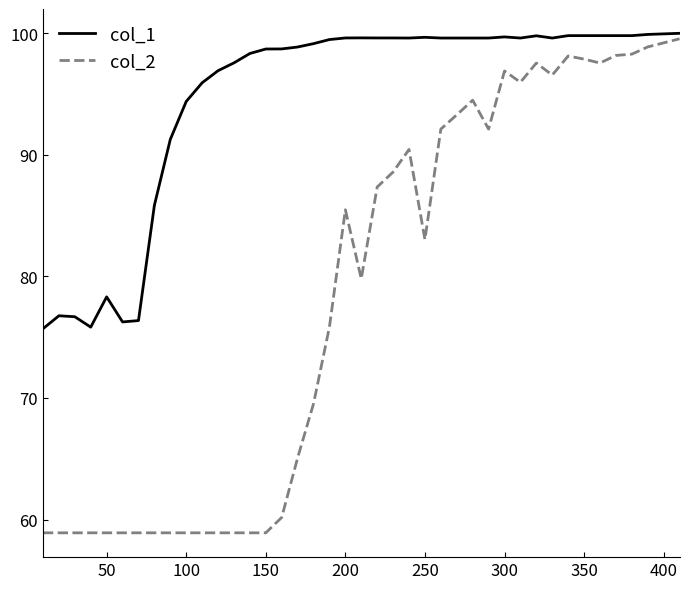

How many distinct data groups are displayed?

2